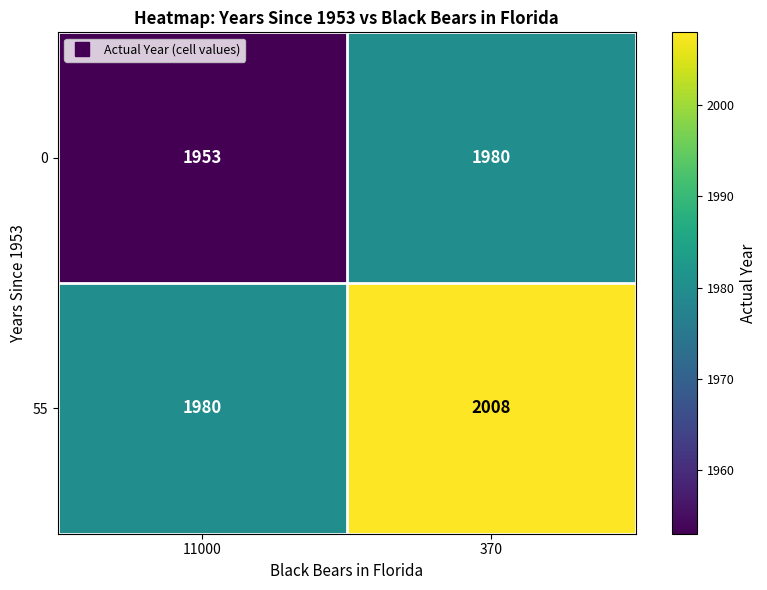

How many values in the 55 series are below 2008?

1